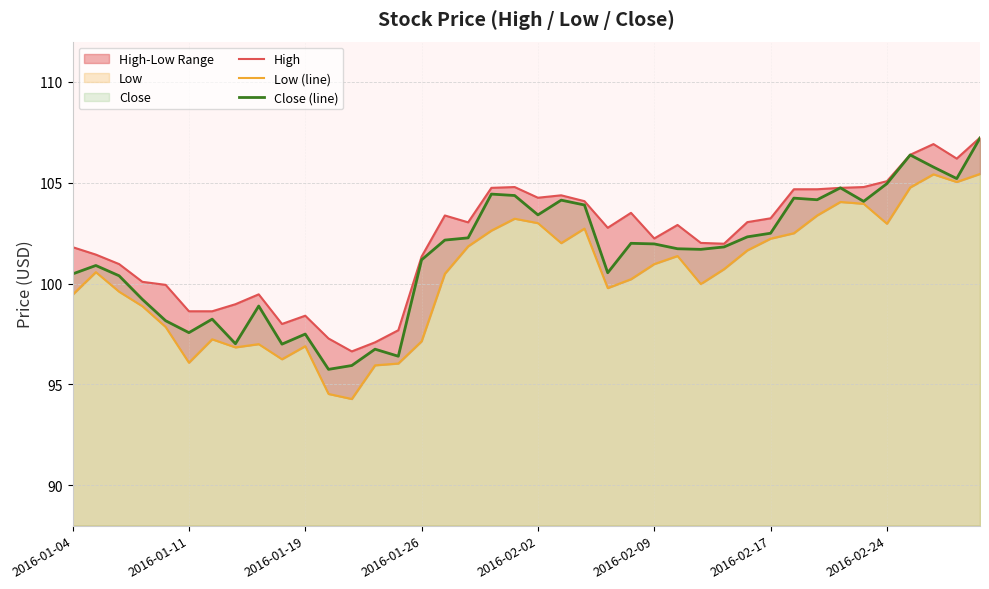

At which category does the chart reach its peak across all series?

39